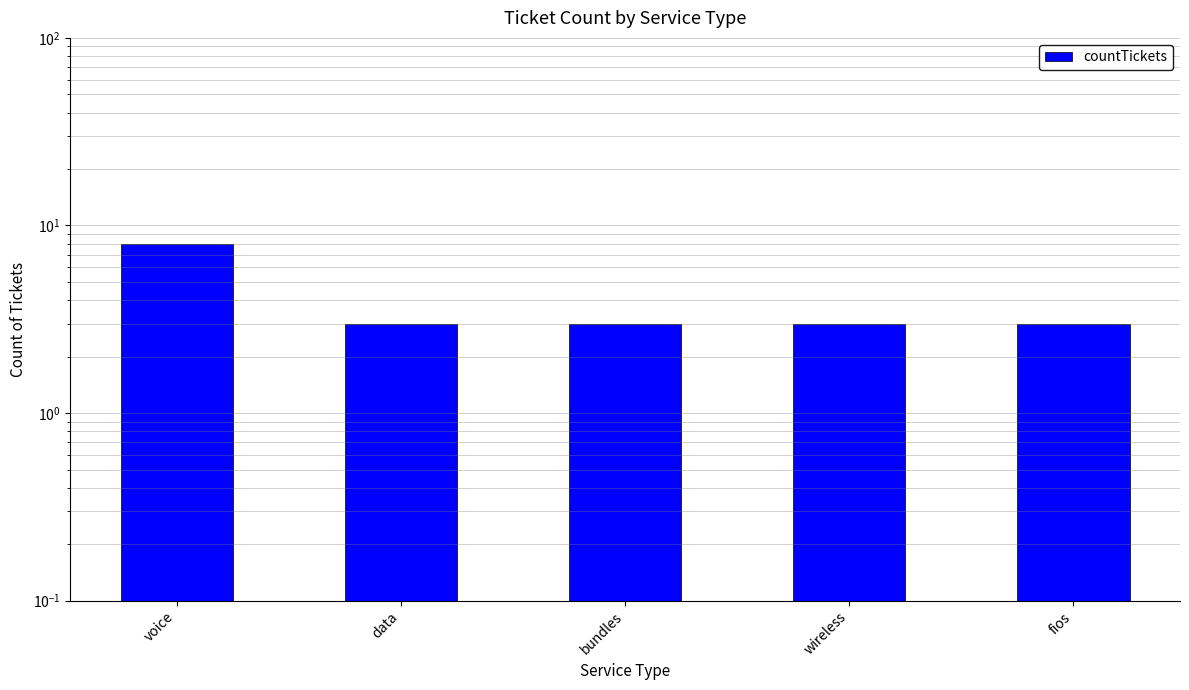

How many bars are there in total?

5